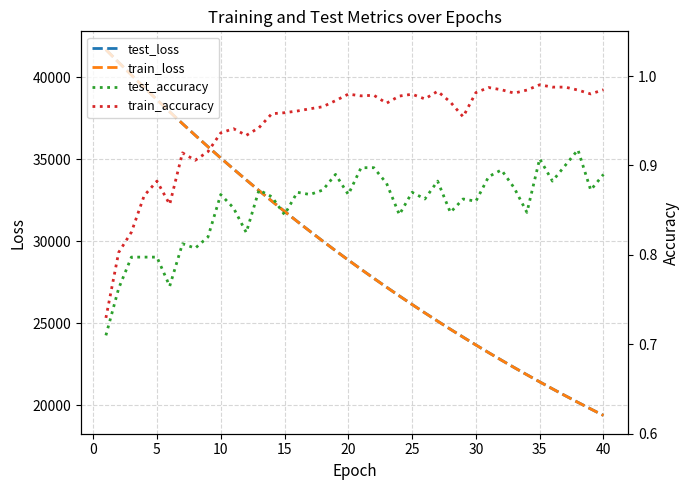

How many data points does each series have?

40